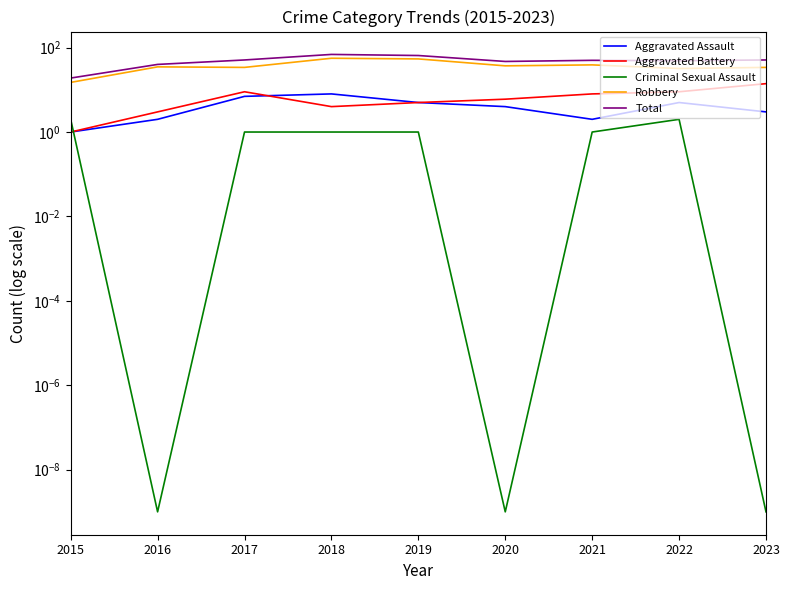

At which label is Aggravated Battery closest to 7?

2020